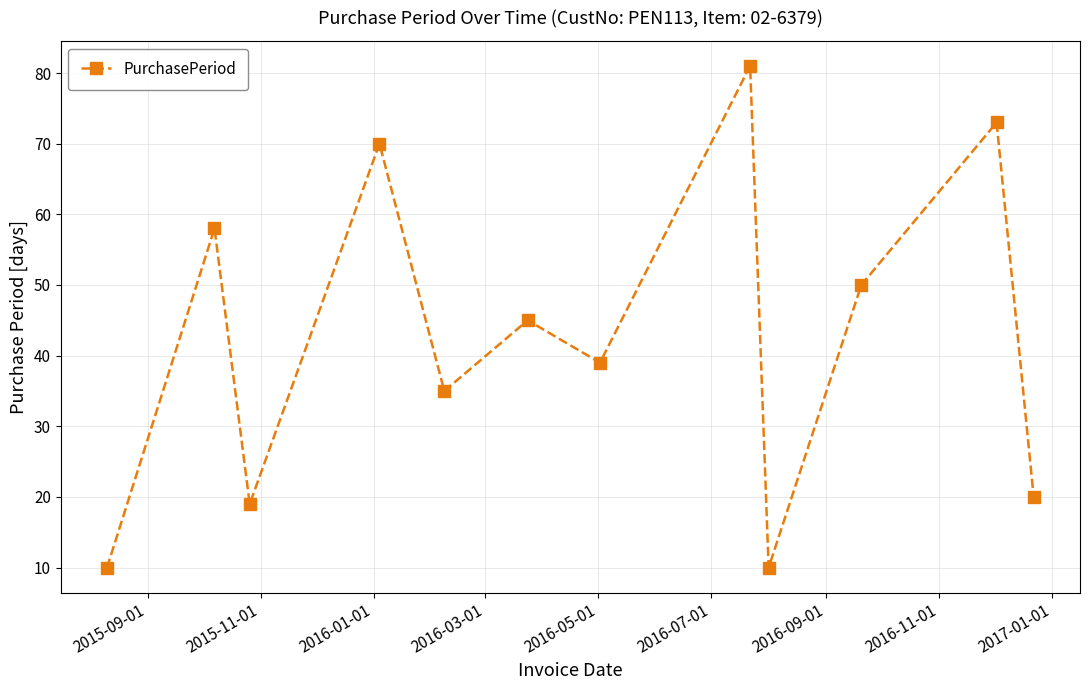

How many interior local valleys (lower than both neighbors) does the data have?

4